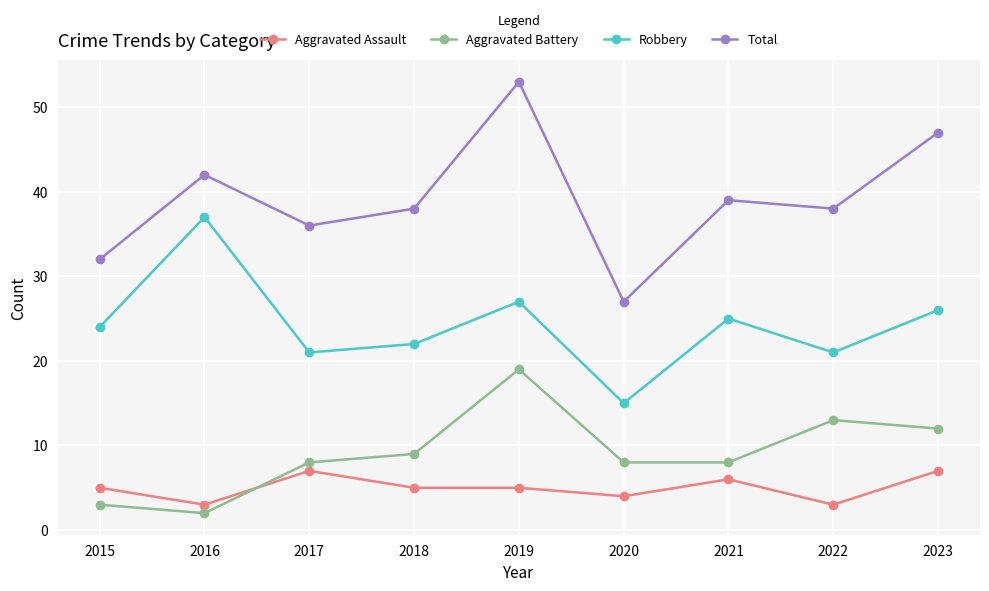

True or false: Total has a value of 57 at 2022.

False